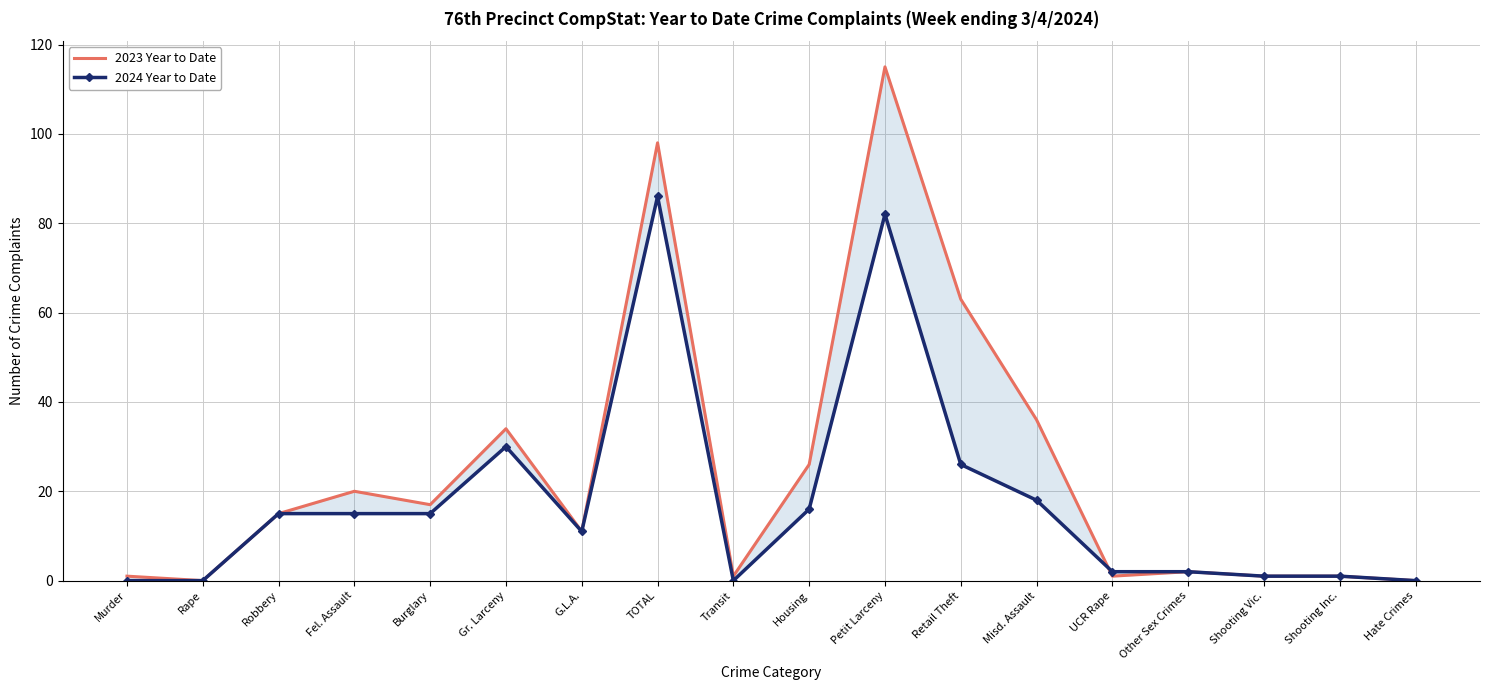

What position from the right is Rape?

17